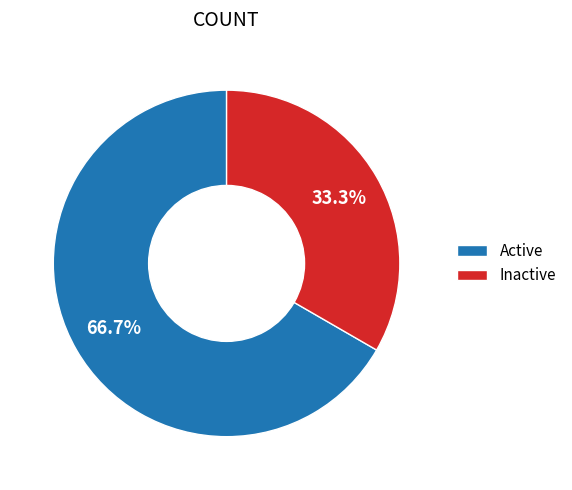

Does any single category account for the majority?

Yes